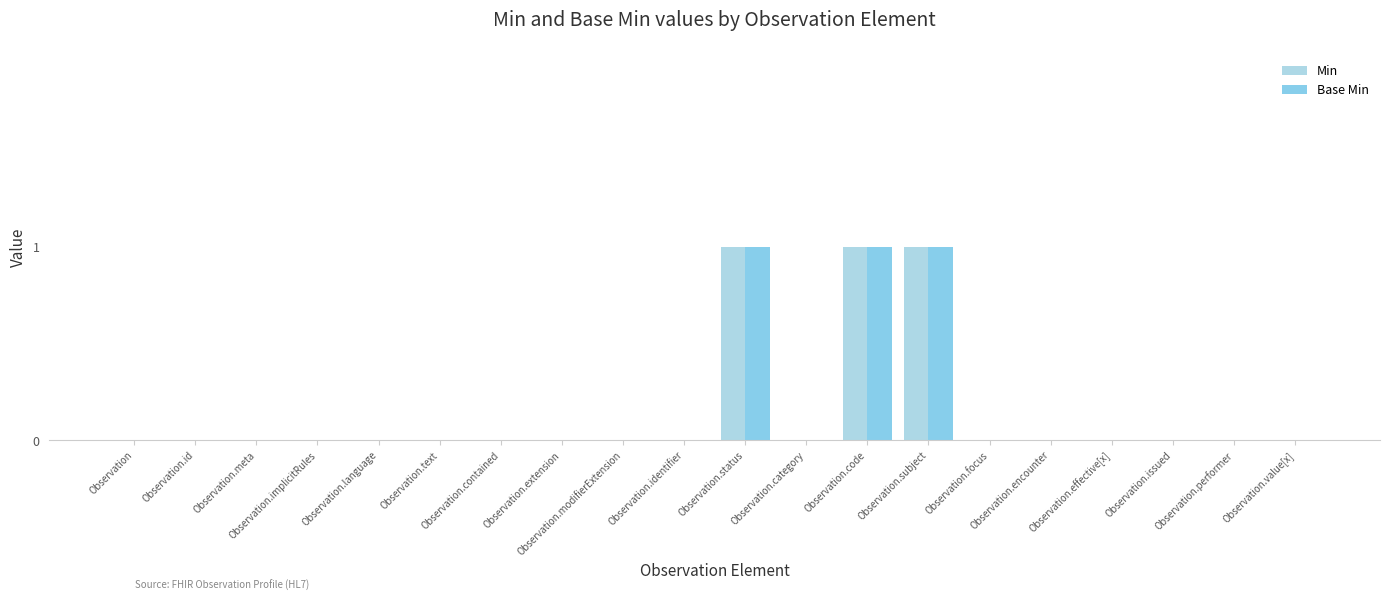

Does the chart contain stacked bars?

No